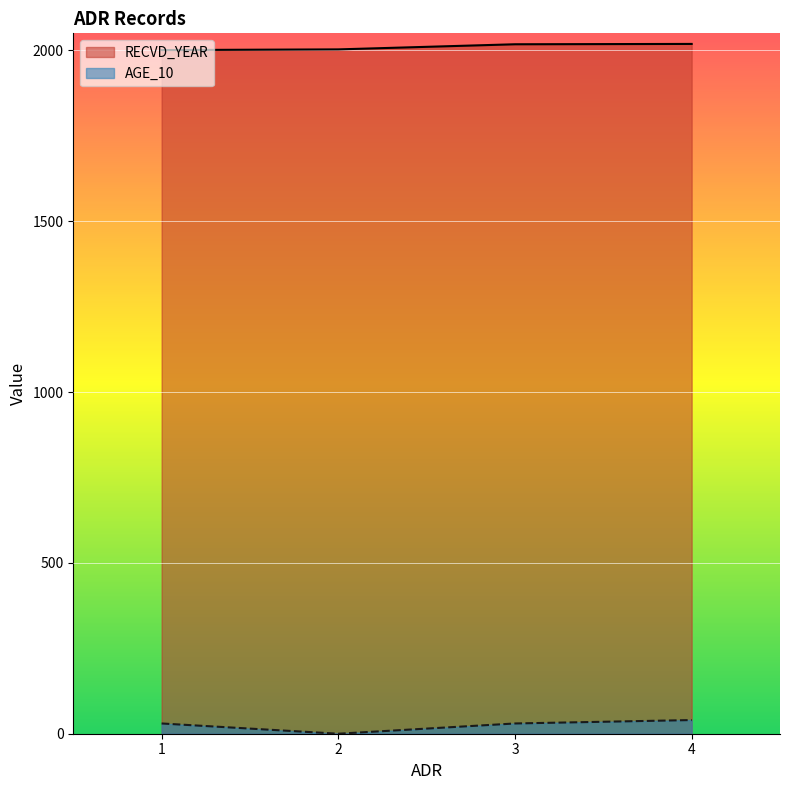

True or false: RECVD_YEAR has a value of 2912 at 1.

False